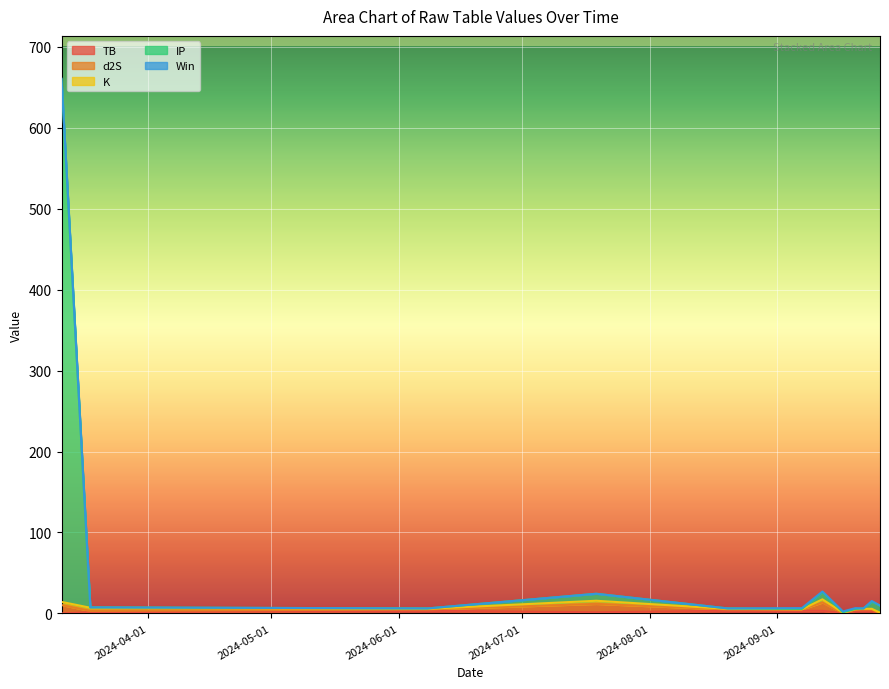

What is the value of the K point at the 6th from the left?

0.2